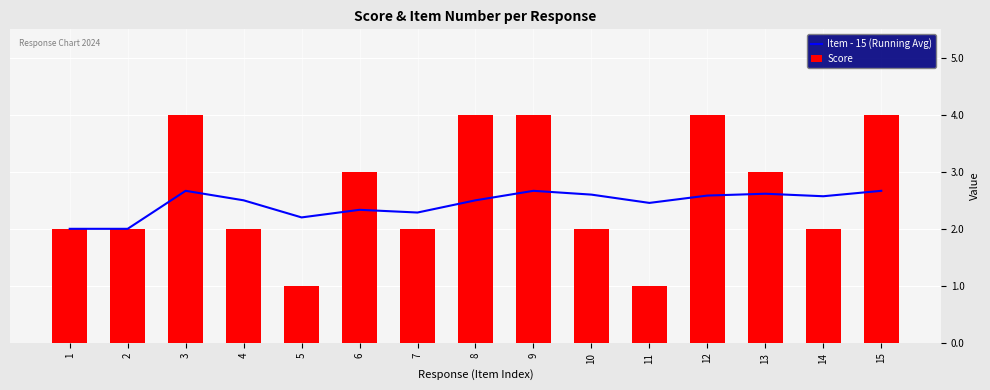

At which category is the sum across all series the highest?

3